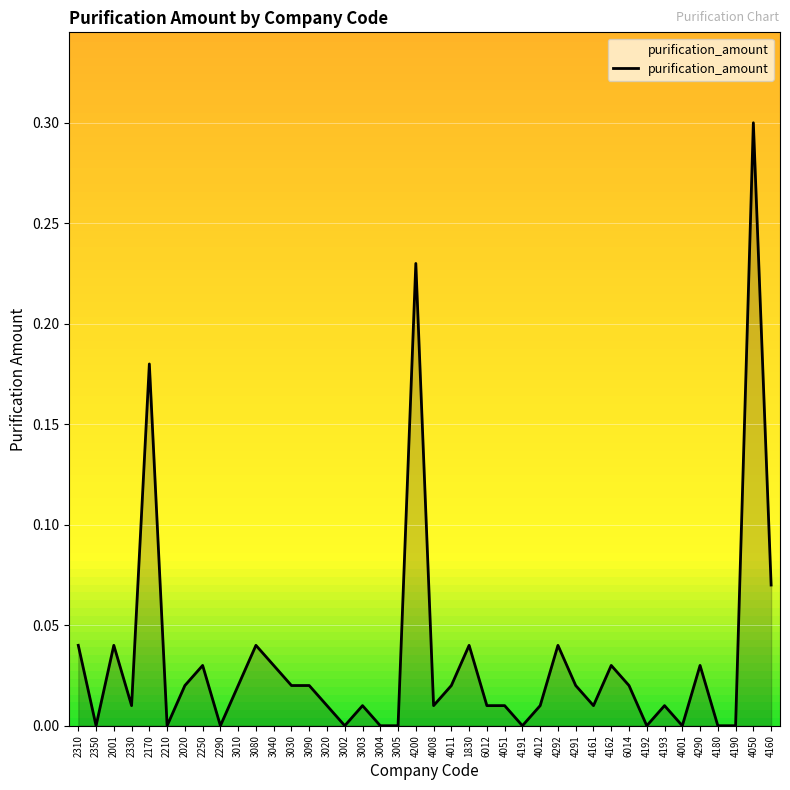

At which category does the chart reach its peak across all series?

4050